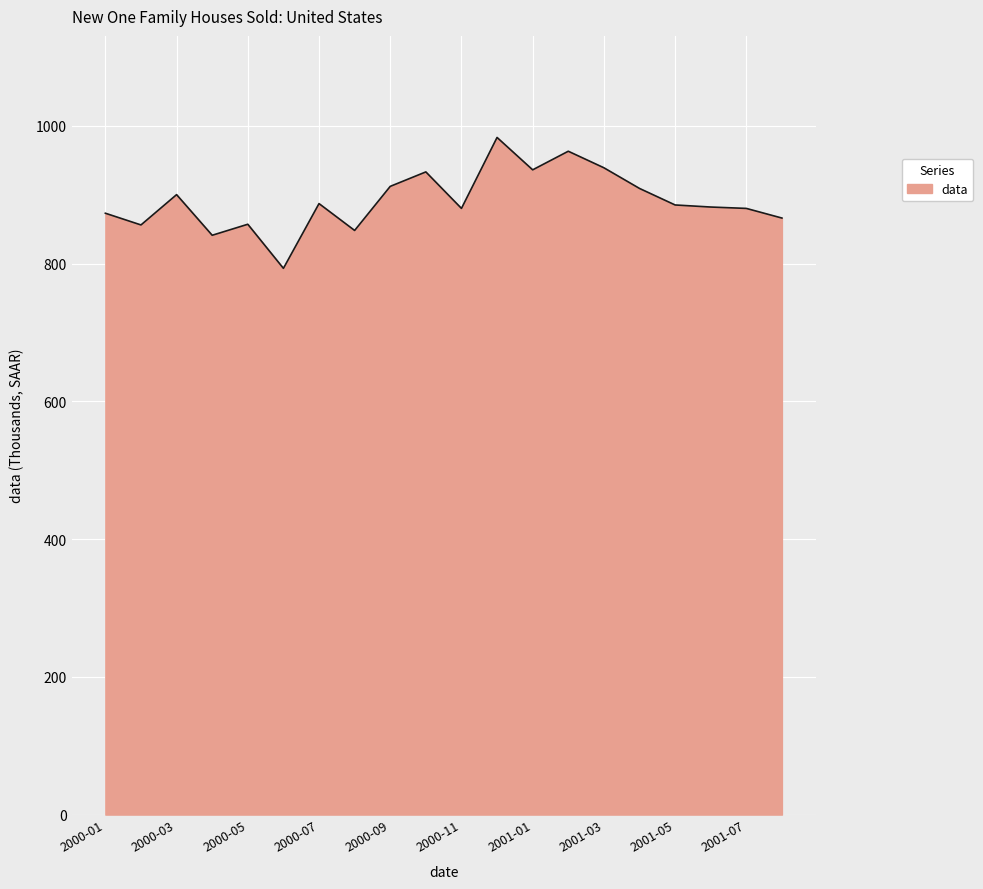

What is the smallest value displayed?

793